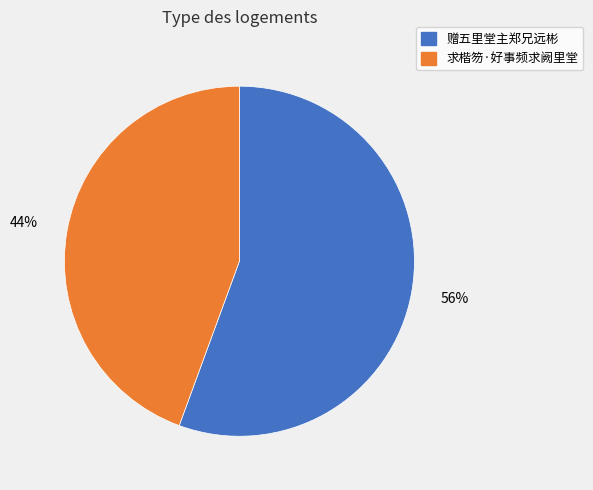

To the nearest percent, what is the combined percentage of 赠五里堂主郑兄远彬 and 求楷笏·好事频求阙里堂?

100%